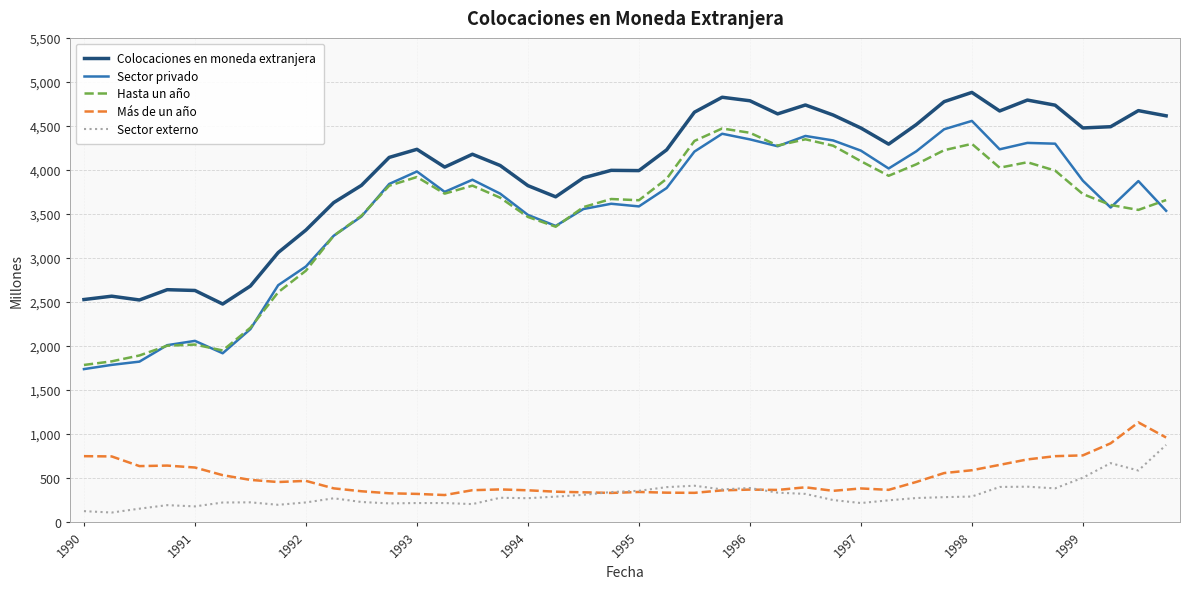

Which series has the largest total across all categories?

Colocaciones en moneda extranjera